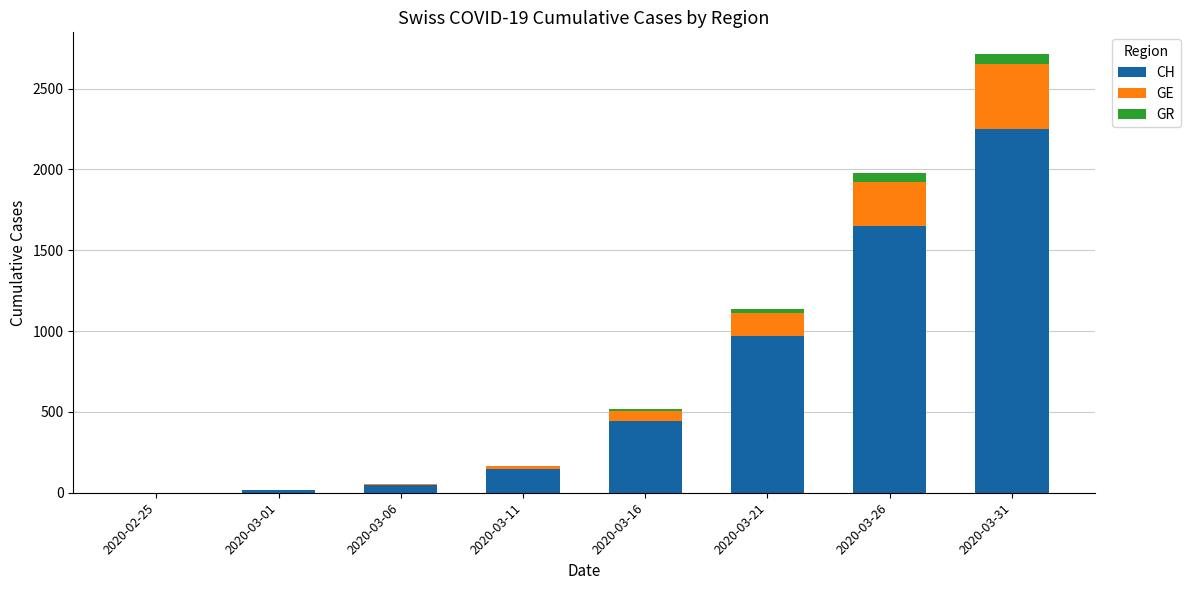

Count the number of categories in the chart.

8